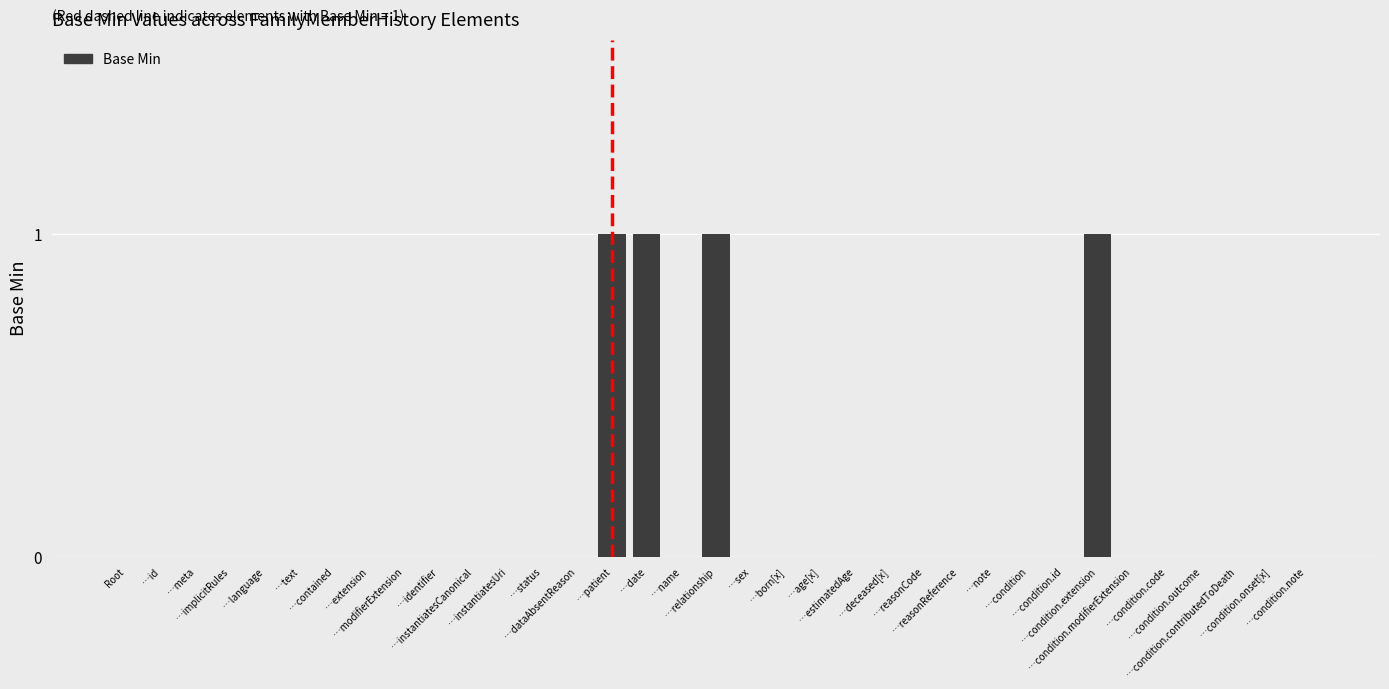

Reading left to right, extract all data points from this chart.

0	0	0	0	0	0	0	0	0	0	0	0	0	0	1	1	0	1	0	0	0	0	0	0	0	0	0	0	1	0	0	0	0	0	0